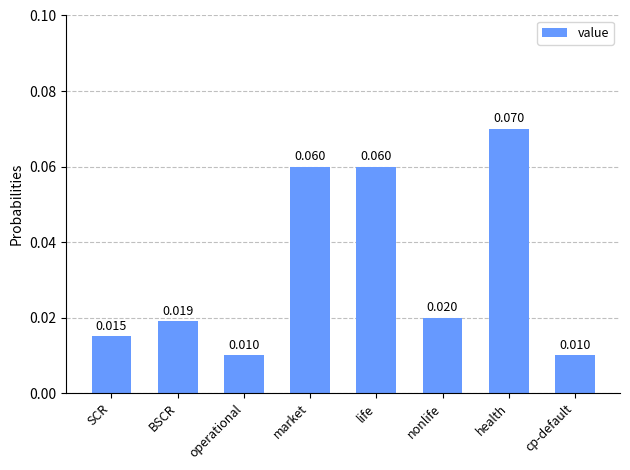

Which label corresponds to the largest value in the chart?

health